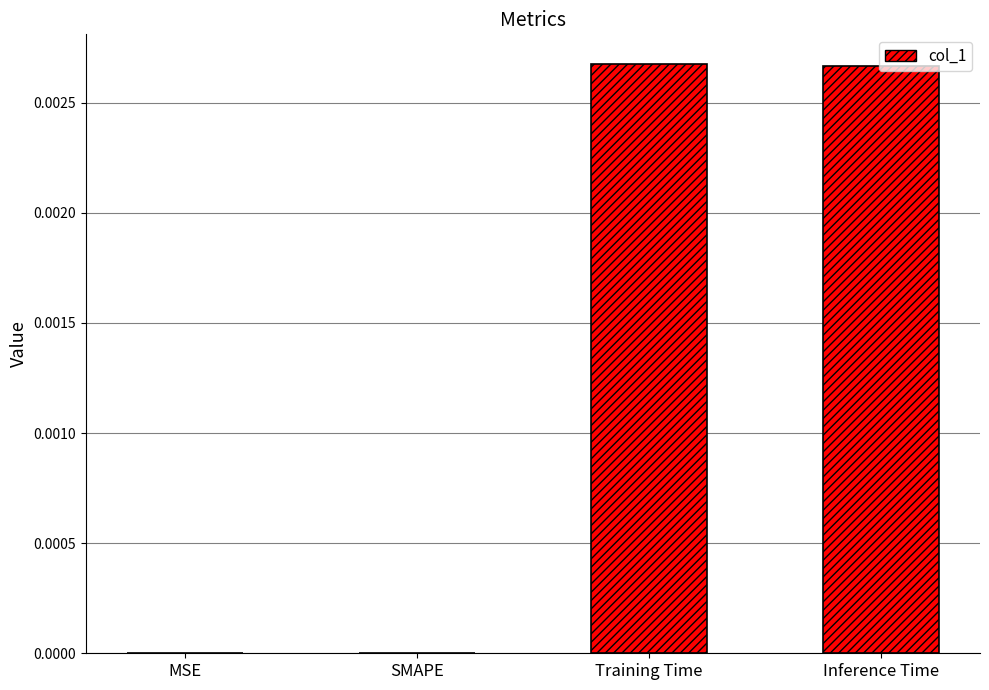

The value at SMAPE is 0.0. True or false?

True